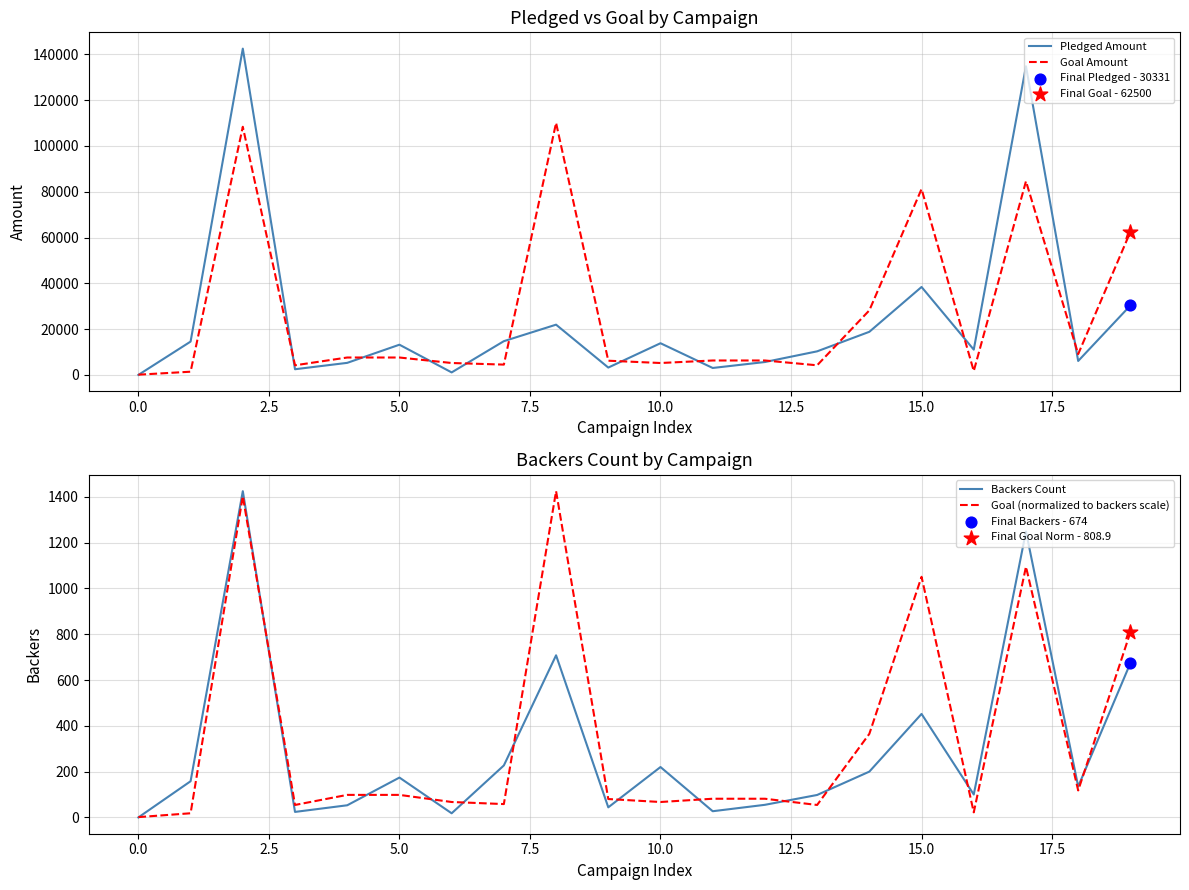

Which series reaches the maximum Y coordinate?

Pledged Amount